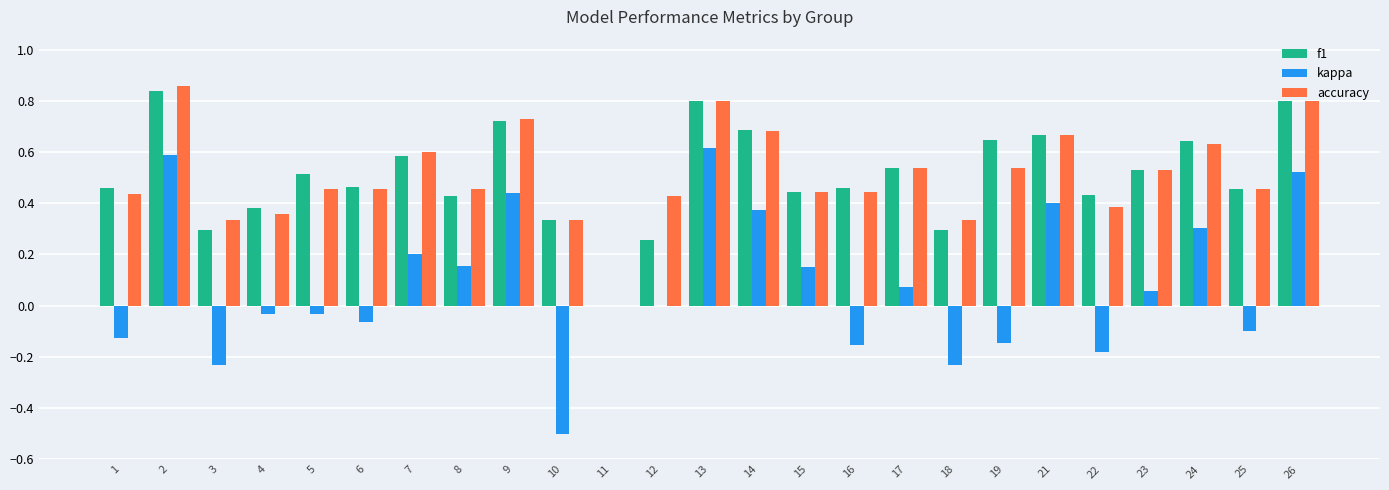

Count the f1 values in the range 0 to 1.

25